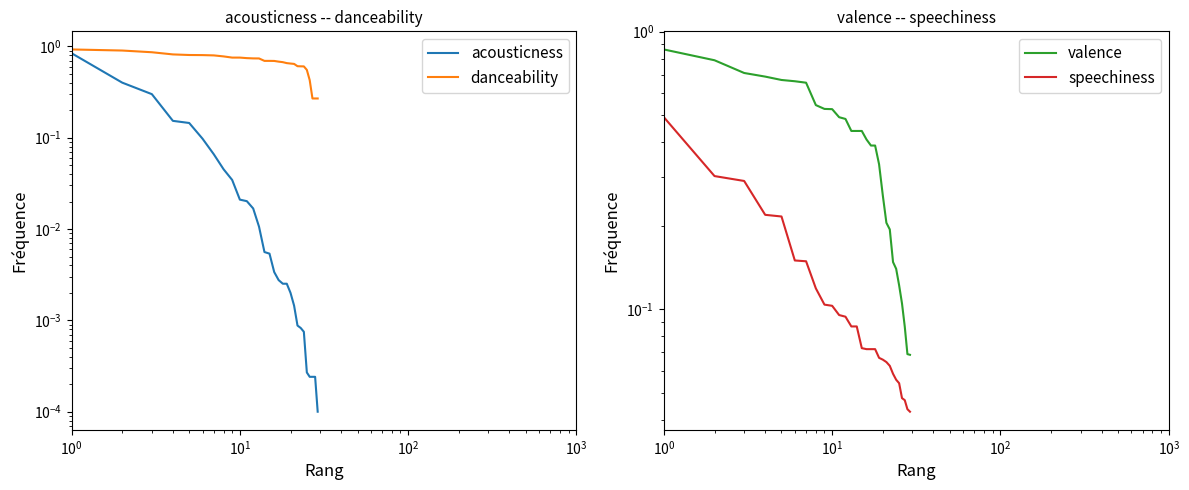

Reading left to right, what are all the values shown in this chart?

acousticness: 0.8	0.4	0.3	0.2	0.1	0.1	0.1	0.0	0.0	0.0	0.0	0.0	0.0	0.0	0.0	0.0	0.0	0.0	0.0	0.0	0.0	0.0	0.0	0.0	0.0	0.0	0.0	0.0	0.0
danceability: 0.9	0.9	0.9	0.8	0.8	0.8	0.8	0.8	0.8	0.8	0.7	0.7	0.7	0.7	0.7	0.7	0.7	0.7	0.7	0.6	0.6	0.6	0.6	0.6	0.6	0.4	0.3	0.3	0.3
valence: 0.9	0.8	0.7	0.7	0.7	0.7	0.7	0.5	0.5	0.5	0.5	0.5	0.4	0.4	0.4	0.4	0.4	0.4	0.3	0.3	0.2	0.2	0.1	0.1	0.1	0.1	0.1	0.1	0.1
speechiness: 0.5	0.3	0.3	0.2	0.2	0.1	0.1	0.1	0.1	0.1	0.1	0.1	0.1	0.1	0.1	0.1	0.1	0.1	0.1	0.1	0.1	0.1	0.1	0.1	0.1	0.0	0.0	0.0	0.0